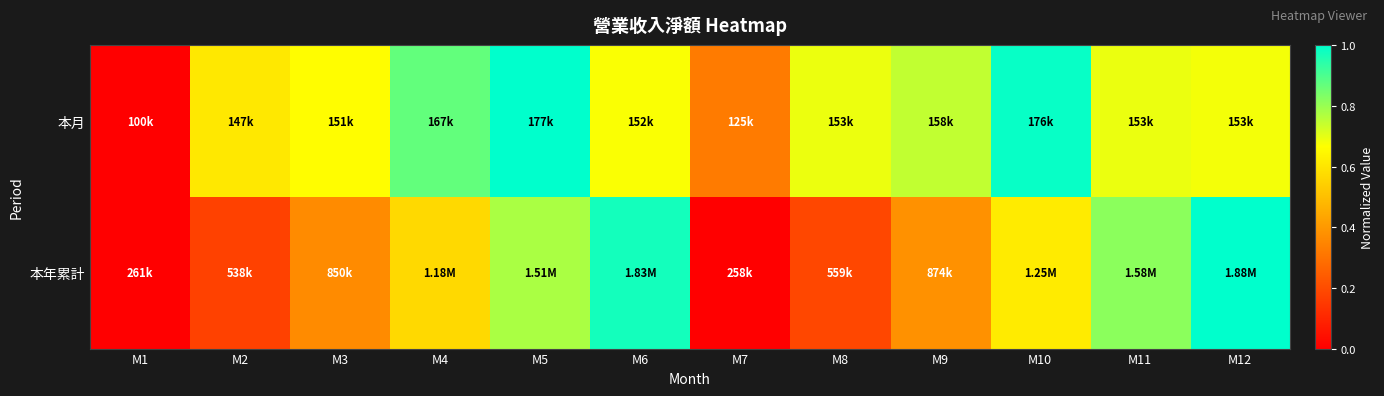

What is the maximum value shown in the chart?

1.0